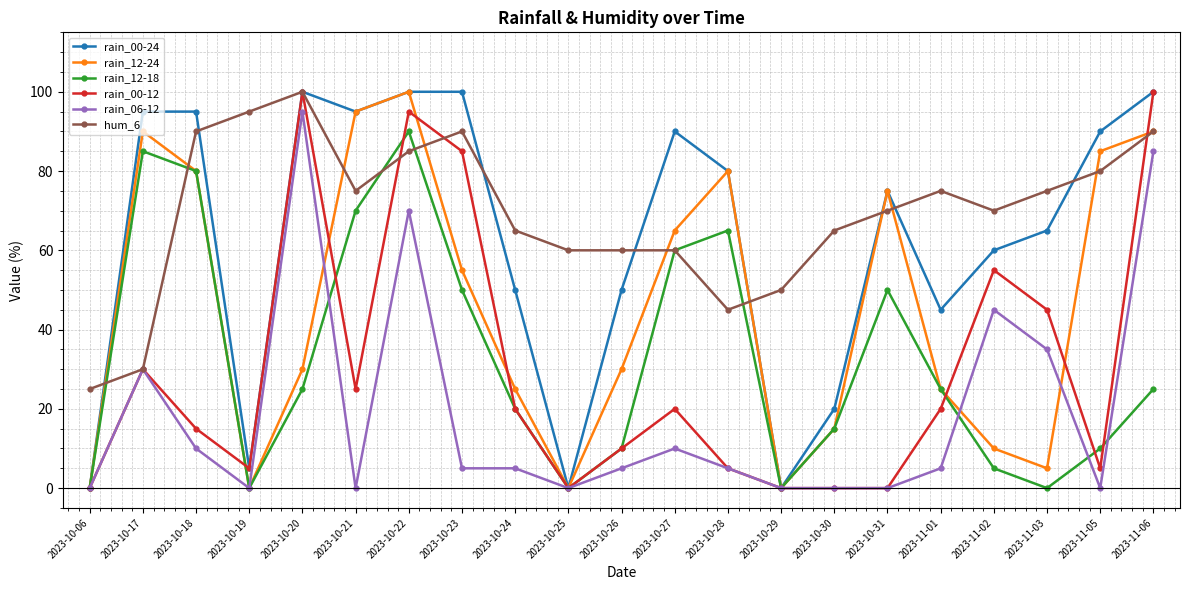

Reading left to right, transcribe all the data shown in this chart.

rain_00-24: 2023-10-06=0	2023-10-17=95	2023-10-18=95	2023-10-19=5	2023-10-20=100	2023-10-21=95	2023-10-22=100	2023-10-23=100	2023-10-24=50	2023-10-25=0	2023-10-26=50	2023-10-27=90	2023-10-28=80	2023-10-29=0	2023-10-30=20	2023-10-31=75	2023-11-01=45	2023-11-02=60	2023-11-03=65	2023-11-05=90	2023-11-06=100
rain_12-24: 2023-10-06=0	2023-10-17=90	2023-10-18=80	2023-10-19=0	2023-10-20=30	2023-10-21=95	2023-10-22=100	2023-10-23=55	2023-10-24=25	2023-10-25=0	2023-10-26=30	2023-10-27=65	2023-10-28=80	2023-10-29=0	2023-10-30=15	2023-10-31=75	2023-11-01=25	2023-11-02=10	2023-11-03=5	2023-11-05=85	2023-11-06=90
rain_12-18: 2023-10-06=0	2023-10-17=85	2023-10-18=80	2023-10-19=0	2023-10-20=25	2023-10-21=70	2023-10-22=90	2023-10-23=50	2023-10-24=20	2023-10-25=0	2023-10-26=10	2023-10-27=60	2023-10-28=65	2023-10-29=0	2023-10-30=15	2023-10-31=50	2023-11-01=25	2023-11-02=5	2023-11-03=0	2023-11-05=10	2023-11-06=25
rain_00-12: 2023-10-06=0	2023-10-17=30	2023-10-18=15	2023-10-19=5	2023-10-20=100	2023-10-21=25	2023-10-22=95	2023-10-23=85	2023-10-24=20	2023-10-25=0	2023-10-26=10	2023-10-27=20	2023-10-28=5	2023-10-29=0	2023-10-30=0	2023-10-31=0	2023-11-01=20	2023-11-02=55	2023-11-03=45	2023-11-05=5	2023-11-06=100
rain_06-12: 2023-10-06=0	2023-10-17=30	2023-10-18=10	2023-10-19=0	2023-10-20=95	2023-10-21=0	2023-10-22=70	2023-10-23=5	2023-10-24=5	2023-10-25=0	2023-10-26=5	2023-10-27=10	2023-10-28=5	2023-10-29=0	2023-10-30=0	2023-10-31=0	2023-11-01=5	2023-11-02=45	2023-11-03=35	2023-11-05=0	2023-11-06=85
hum_6: 2023-10-06=25	2023-10-17=30	2023-10-18=90	2023-10-19=95	2023-10-20=100	2023-10-21=75	2023-10-22=85	2023-10-23=90	2023-10-24=65	2023-10-25=60	2023-10-26=60	2023-10-27=60	2023-10-28=45	2023-10-29=50	2023-10-30=65	2023-10-31=70	2023-11-01=75	2023-11-02=70	2023-11-03=75	2023-11-05=80	2023-11-06=90